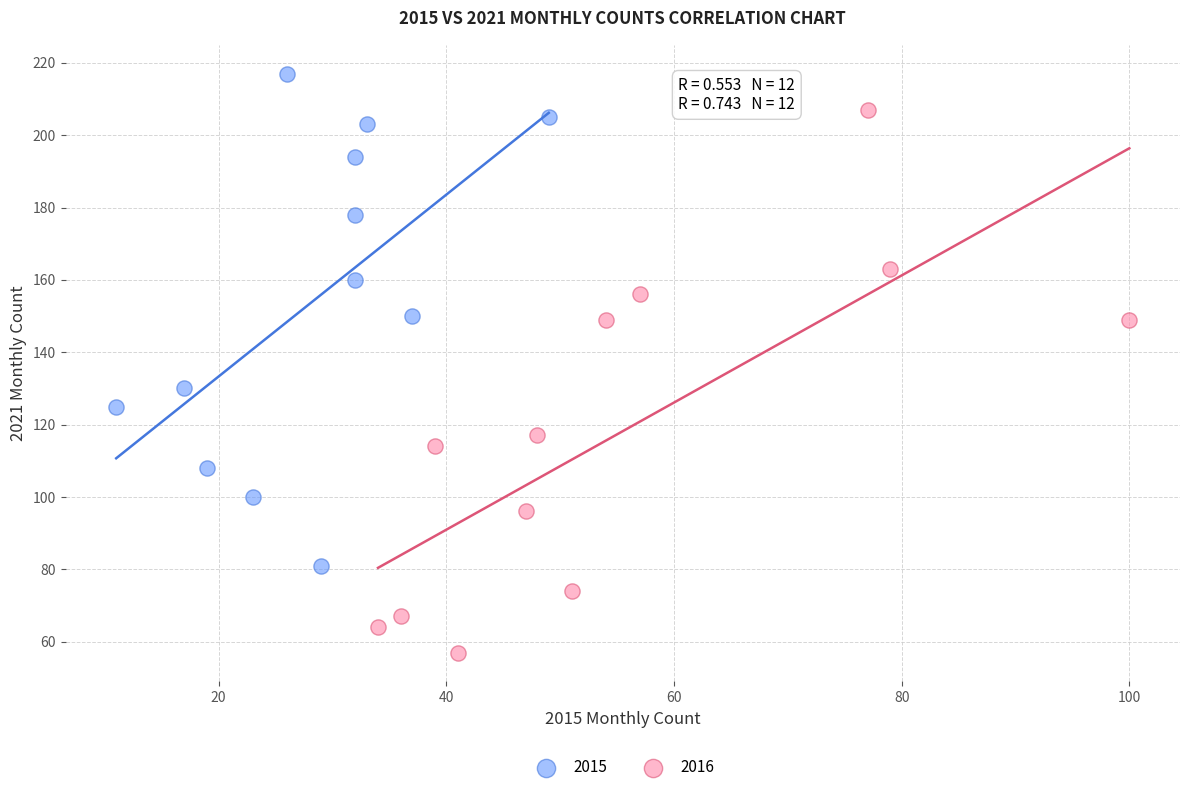

Which series has the largest Y range (max minus min)?

2016